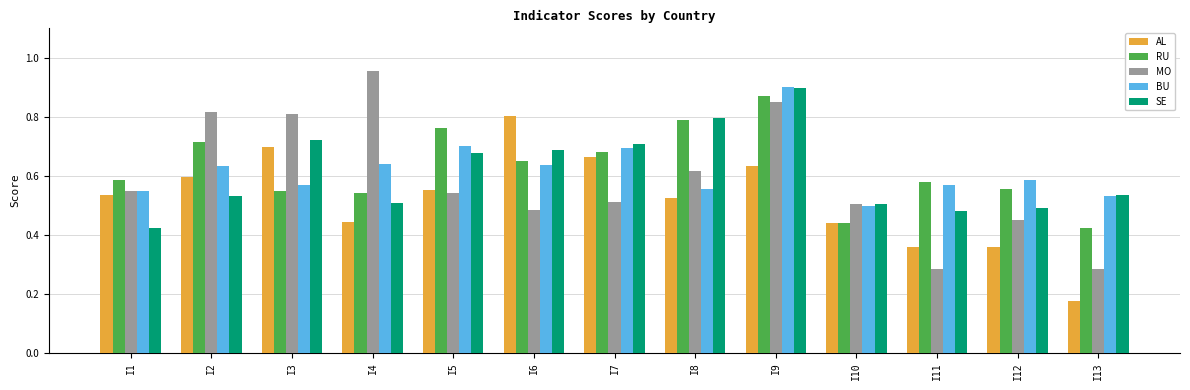

Which series changed the most between I5 and I12?

RU